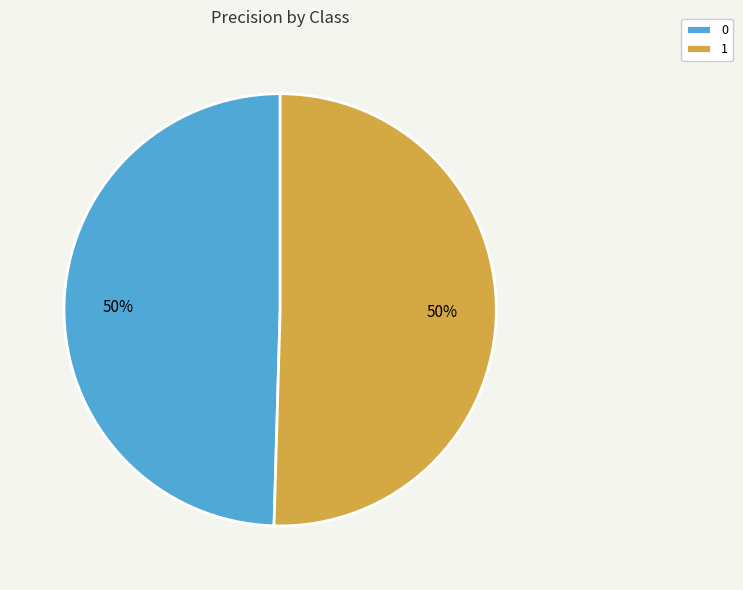

To the nearest percent, what percentage of the pie is 0?

50%